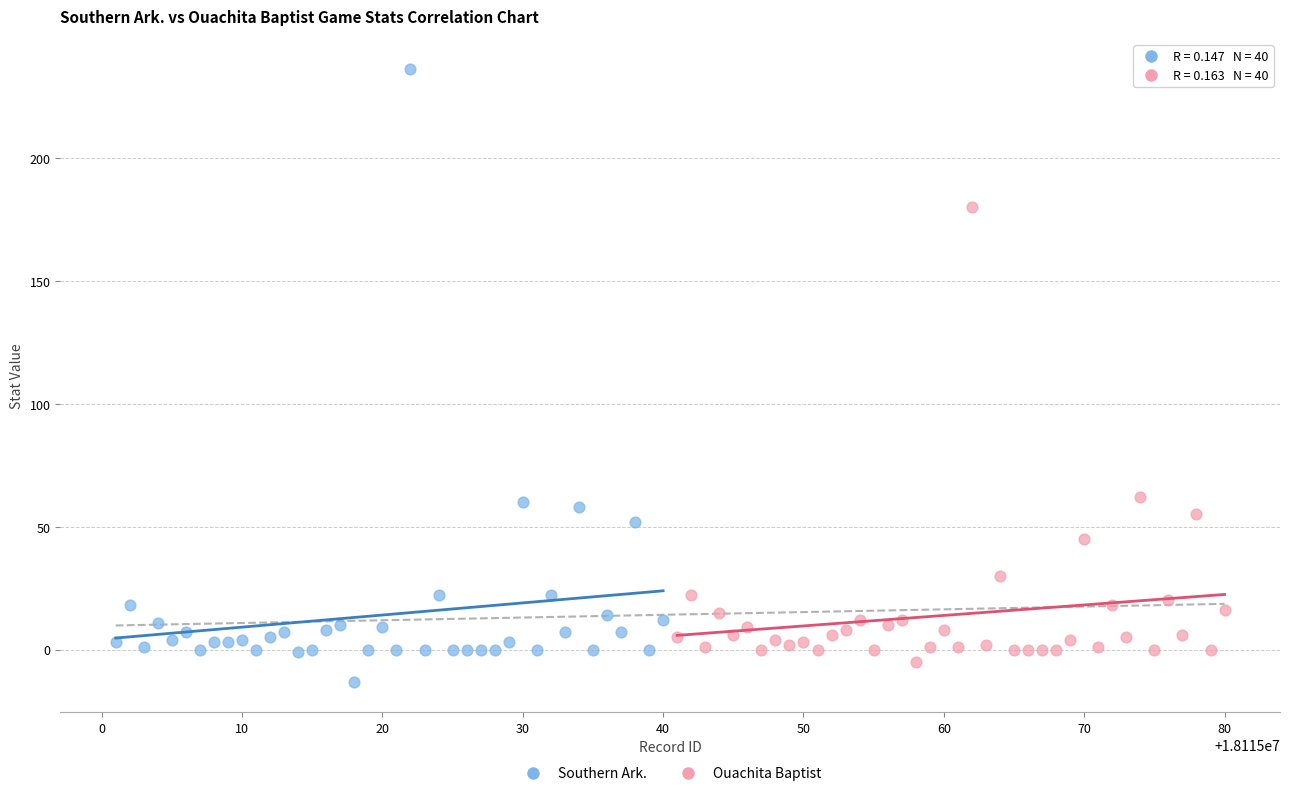

Which series reaches the maximum Y coordinate?

Southern Ark.